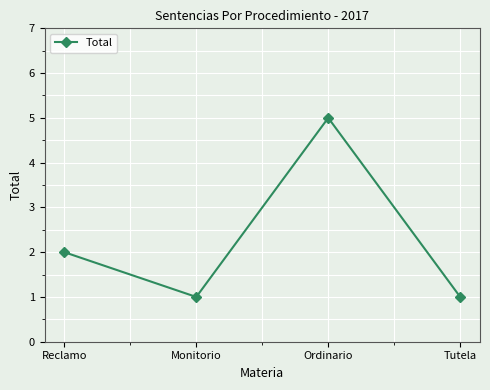

What position from the left is Monitorio?

2